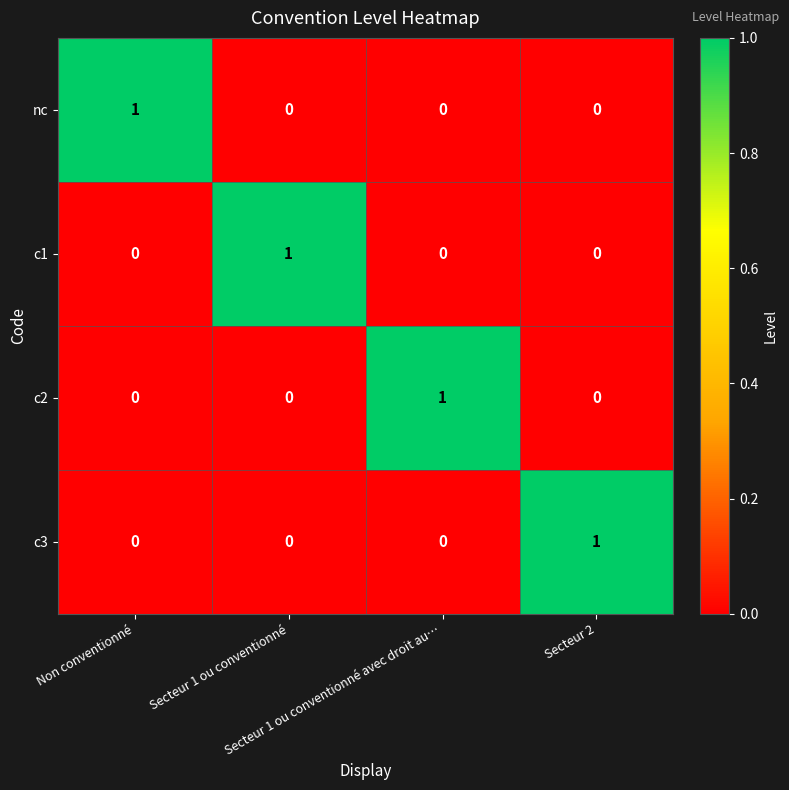

How many nc values are between 0 and 1?

4